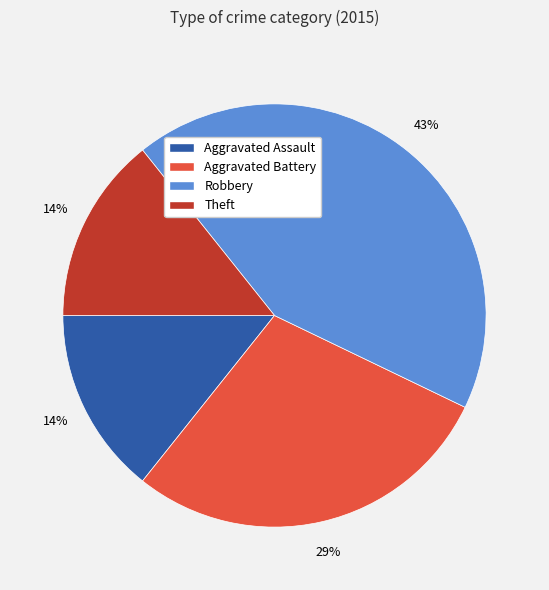

Between Robbery and Theft, which is larger?

Robbery